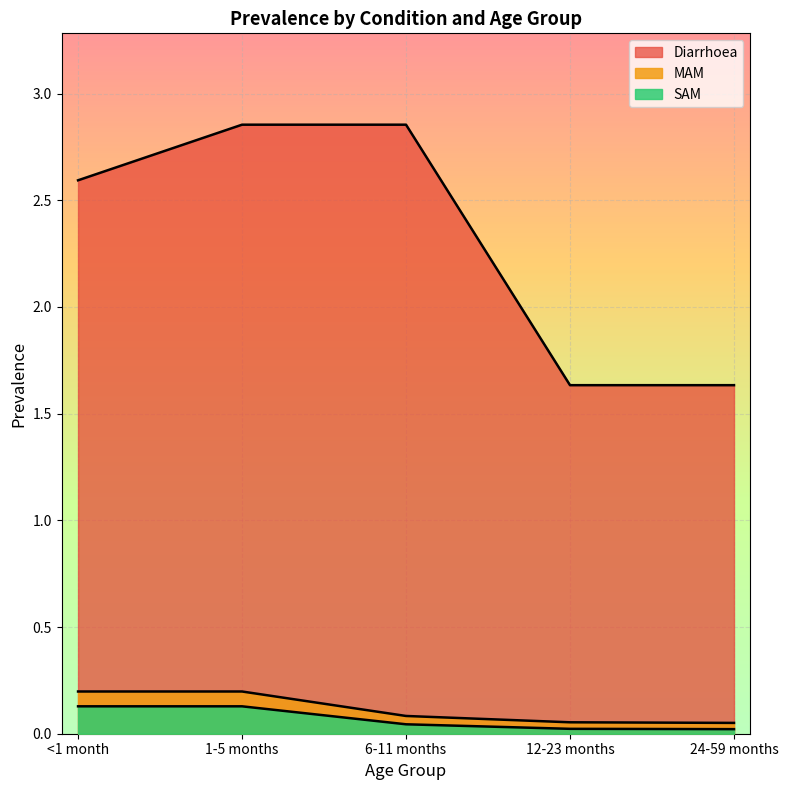

Rank the categories by SAM value from highest to lowest.

<1 month, 1-5 months, 6-11 months, 12-23 months, 24-59 months